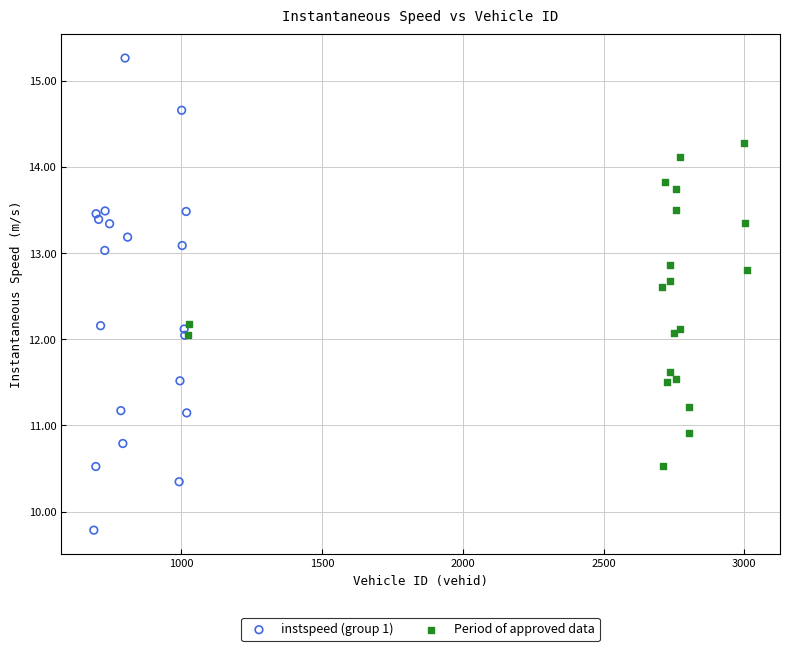

Which series contains the lowest Y value?

instspeed (group 1)